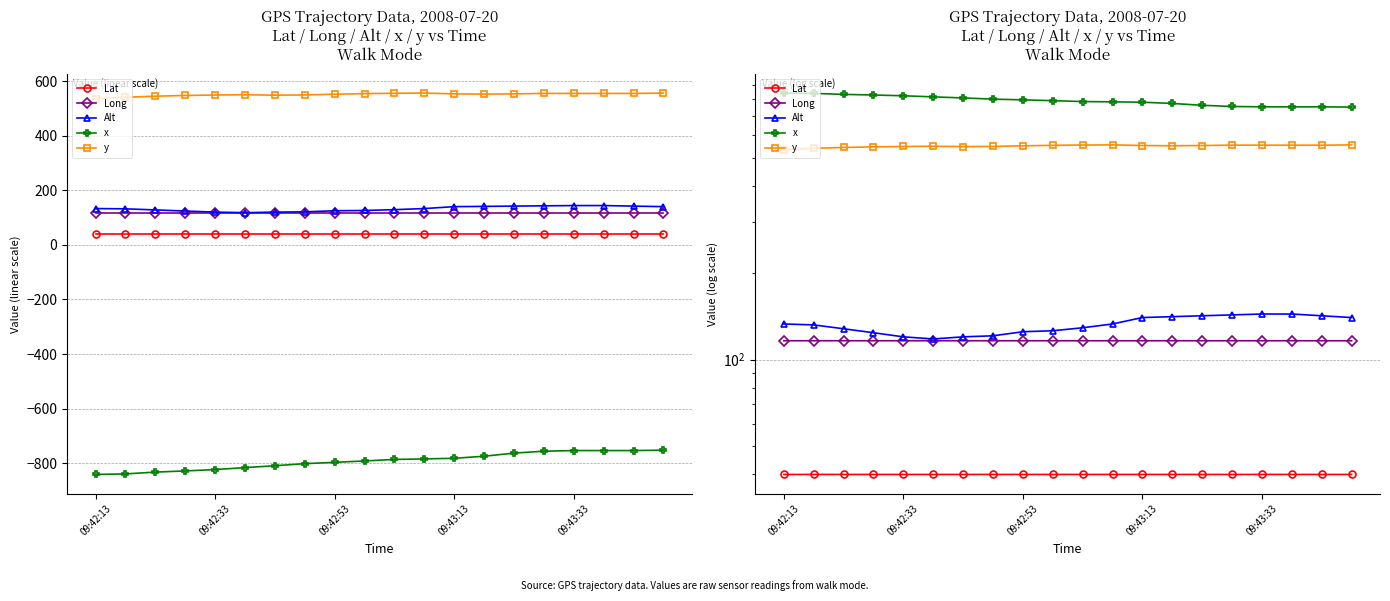

Rank the series by their maximum value, from highest to lowest.

x, y, Alt, Long, Lat